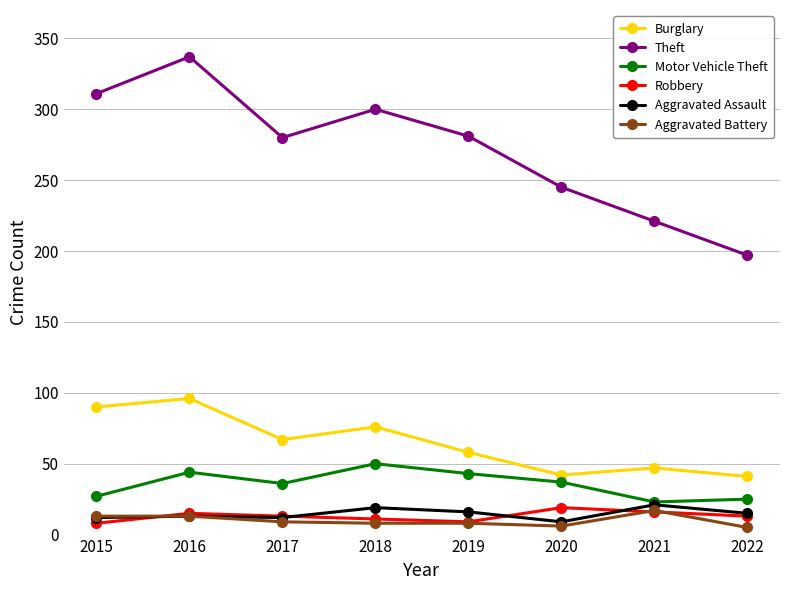

What is the approximate value of Robbery at 2021?

16